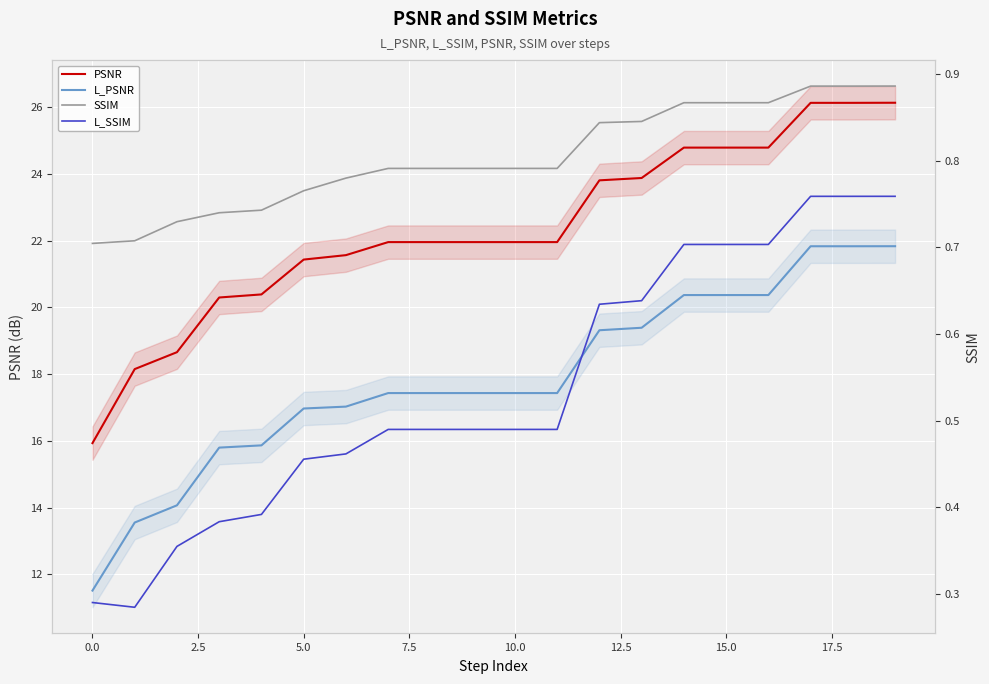

How many interior local valleys does the L_SSIM series have?

1